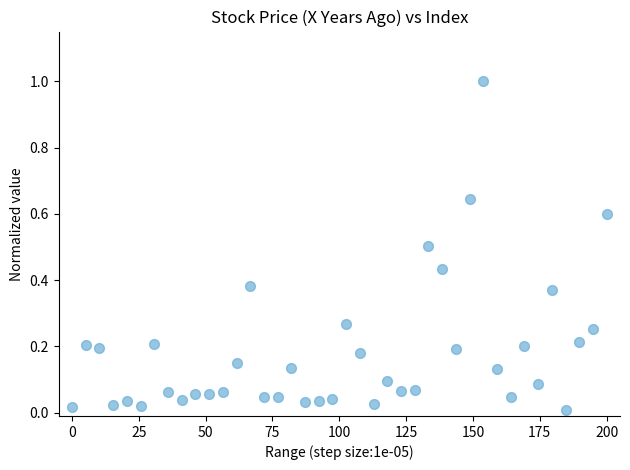

What is the range of Y values (max minus min)?

1.0